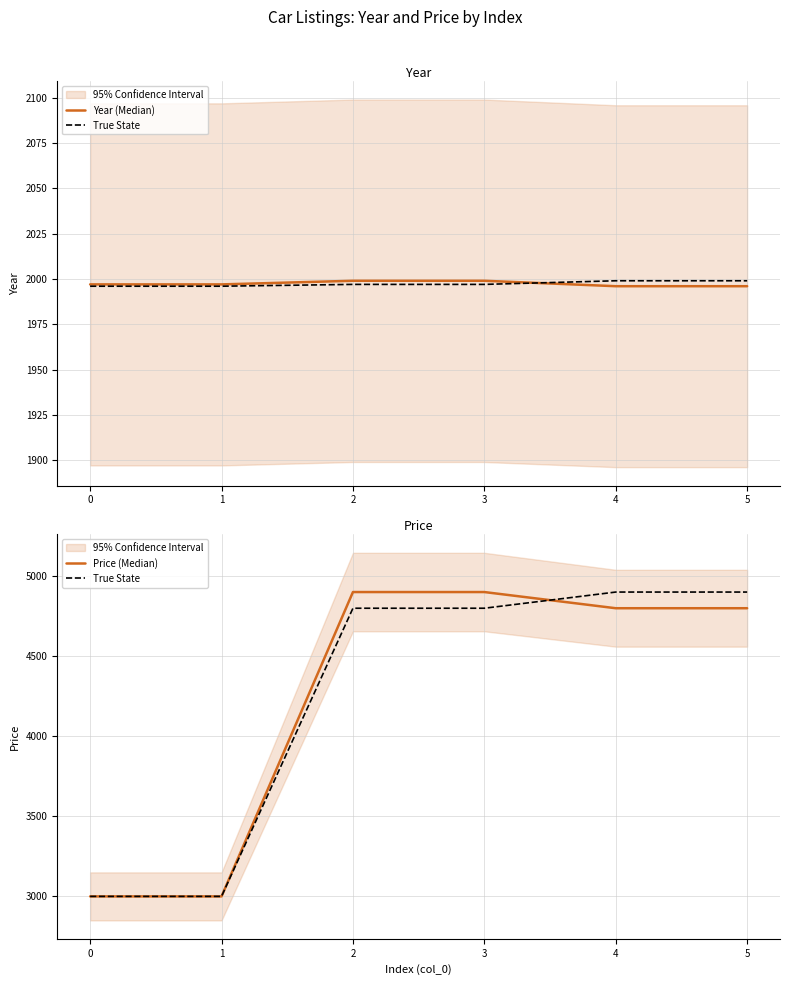

What is the lowest value of the Year (Median) series?

1996